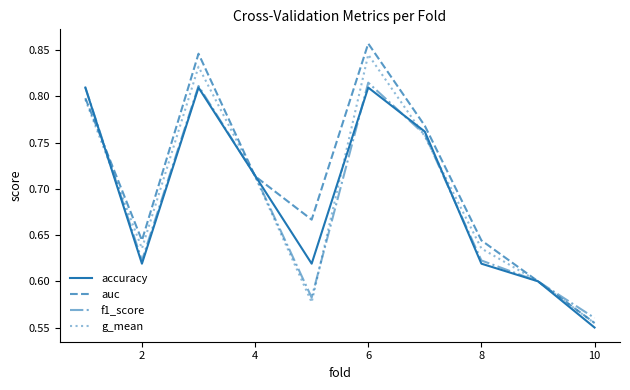

Which series has the largest total across all categories?

auc